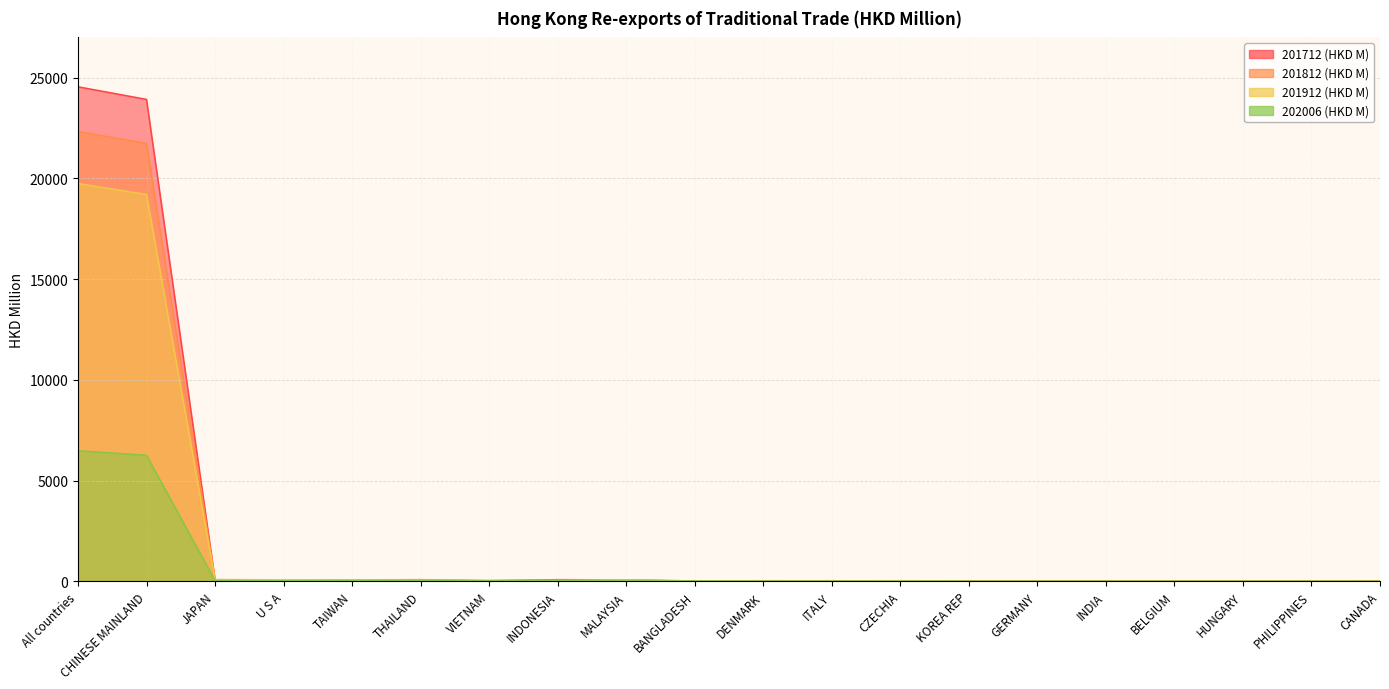

Reading left to right, what are all the values shown in this chart?

201712 (HKD M): 24549.8	23922.9	72.0	60.4	68.7	78.7	30.0	78.8	70.2	0.1	24.6	25.6	12.0	3.9	9.0	1.7	0.0	4.9	4.9	25.1
201812 (HKD M): 22331.0	21734.0	83.9	70.5	71.9	48.0	26.0	53.1	71.8	14.1	27.7	19.7	15.8	4.8	9.8	3.7	0.4	5.4	7.1	12.7
201912 (HKD M): 19747.8	19201.6	65.0	75.2	58.3	55.9	40.5	34.2	58.8	19.8	20.4	15.7	27.0	5.6	9.9	0.4	0.9	7.5	6.7	1.4
202006 (HKD M): 6479.6	6252.7	31.7	29.2	28.1	28.1	19.0	18.4	17.7	11.4	8.9	6.7	4.5	4.4	3.9	2.0	1.8	1.5	1.3	1.1